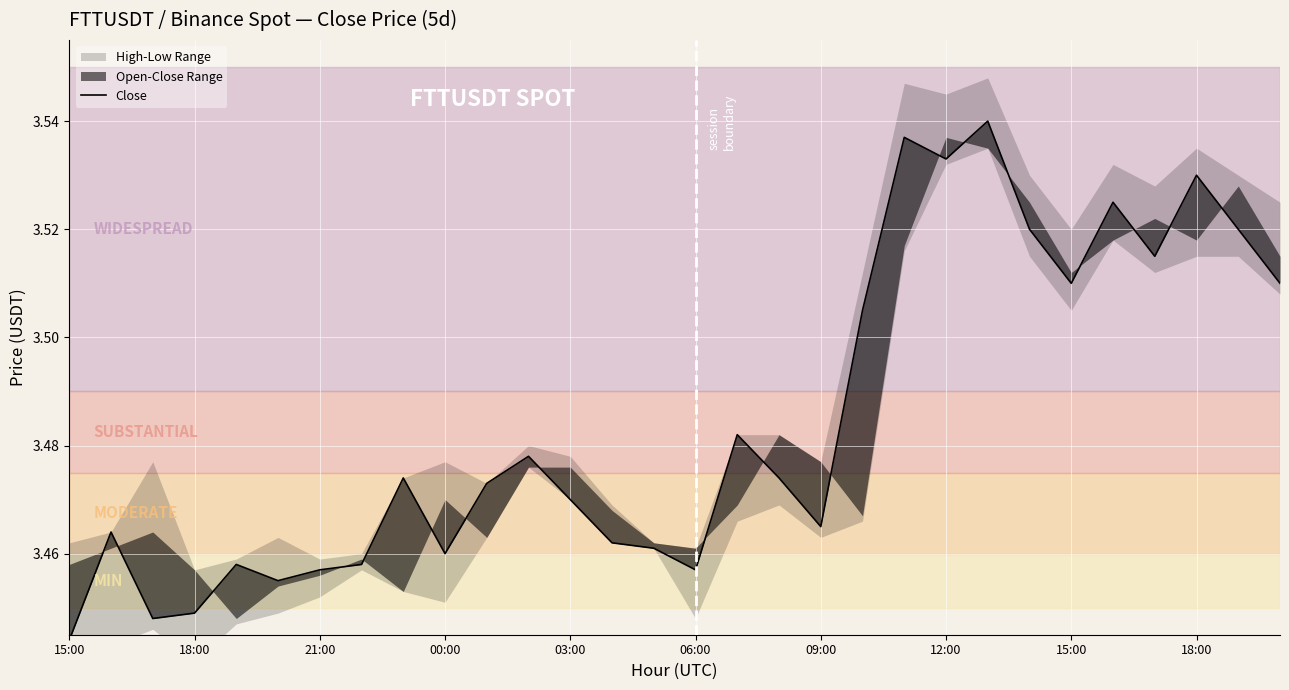

Reading right to left, what are all the values shown in this chart?

3.5	3.5	3.5	3.5	3.5	3.5	3.5	3.5	3.5	3.5	3.5	3.5	3.5	3.5	3.5	3.5	3.5	3.5	3.5	3.5	3.5	3.5	3.5	3.5	3.5	3.5	3.4	3.4	3.5	3.4